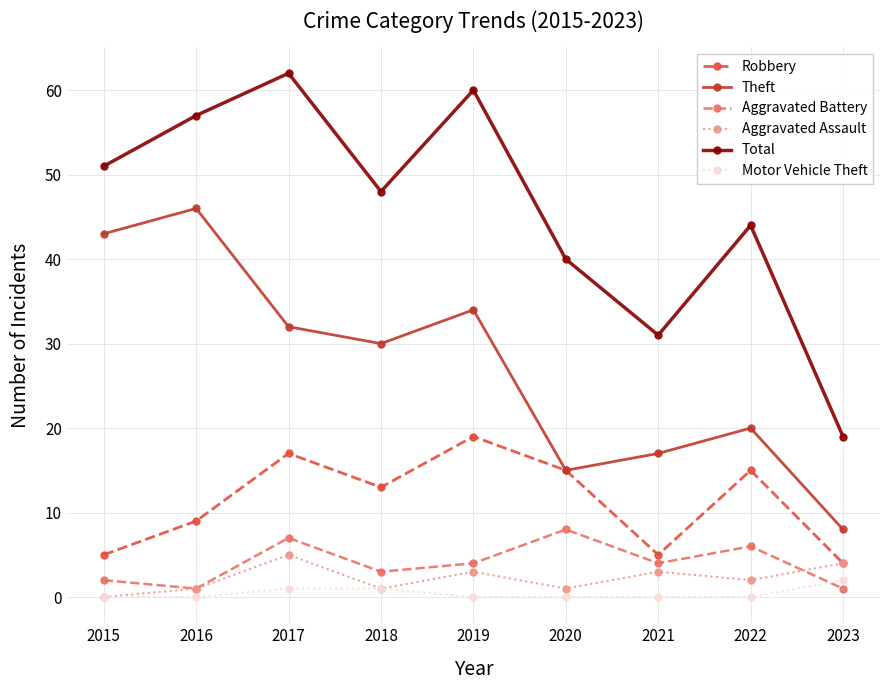

What is the approximate value of Total at 2019, to the nearest 10?

60